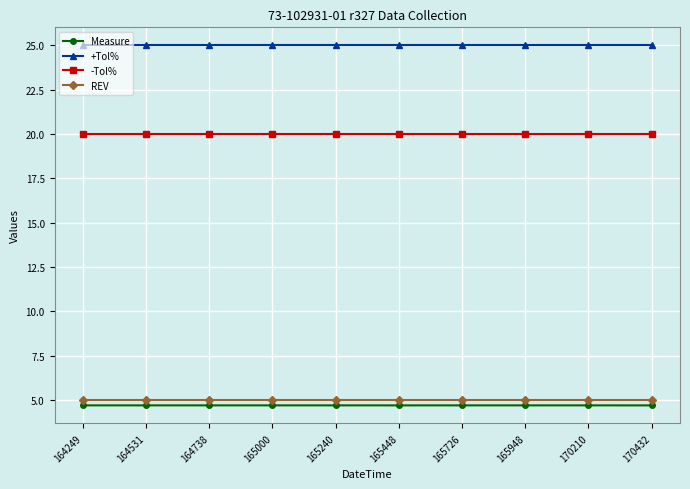

Rank the series at 164531 from highest to lowest value.

+Tol%, -Tol%, REV, Measure